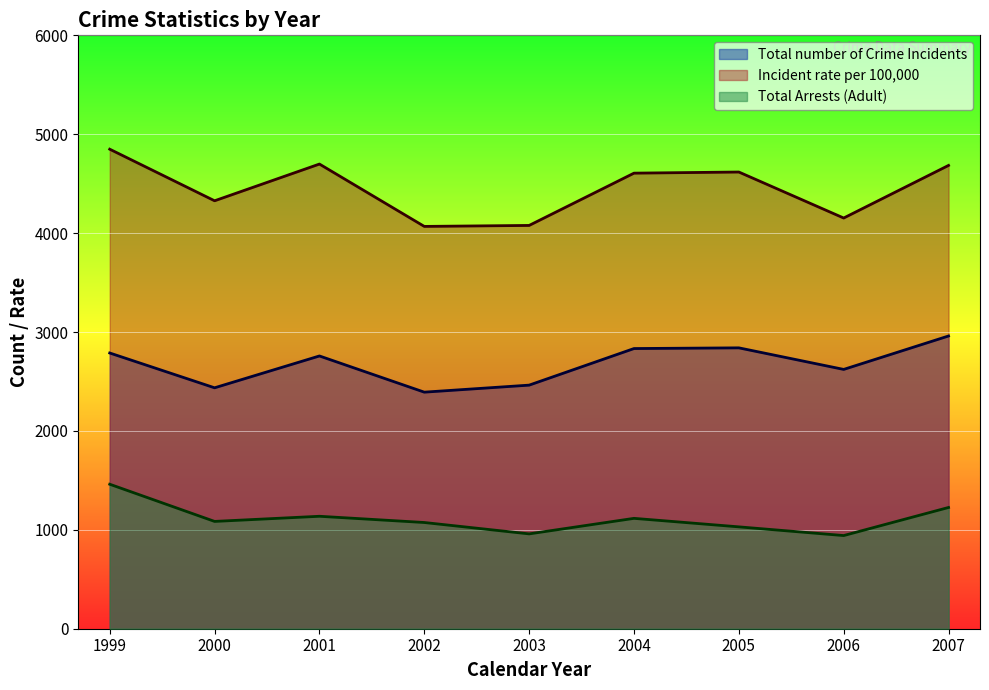

True or false: Incident rate per 100,000 and Total number of Crime Incidents cross at least once.

False